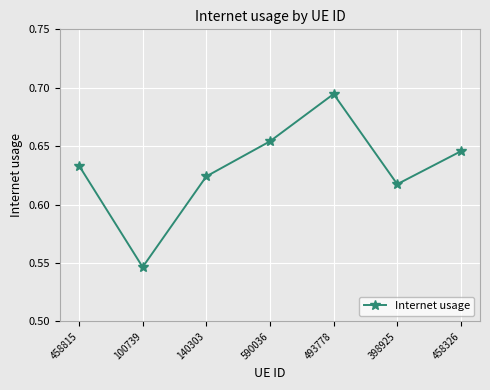

Rank the categories by value from lowest to highest.

100739, 398925, 140303, 458815, 458326, 590036, 493778